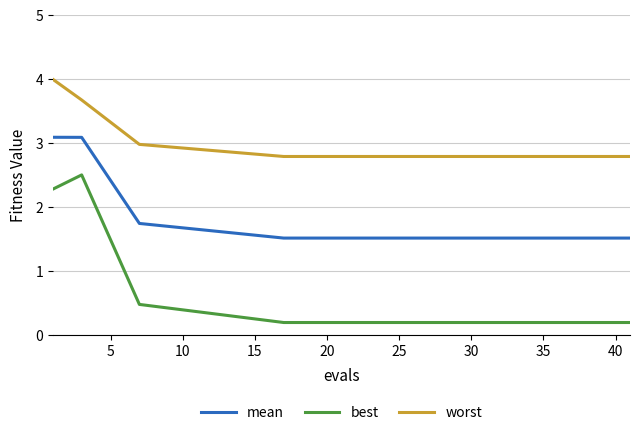

What is the maximum value shown in the chart?

4.0